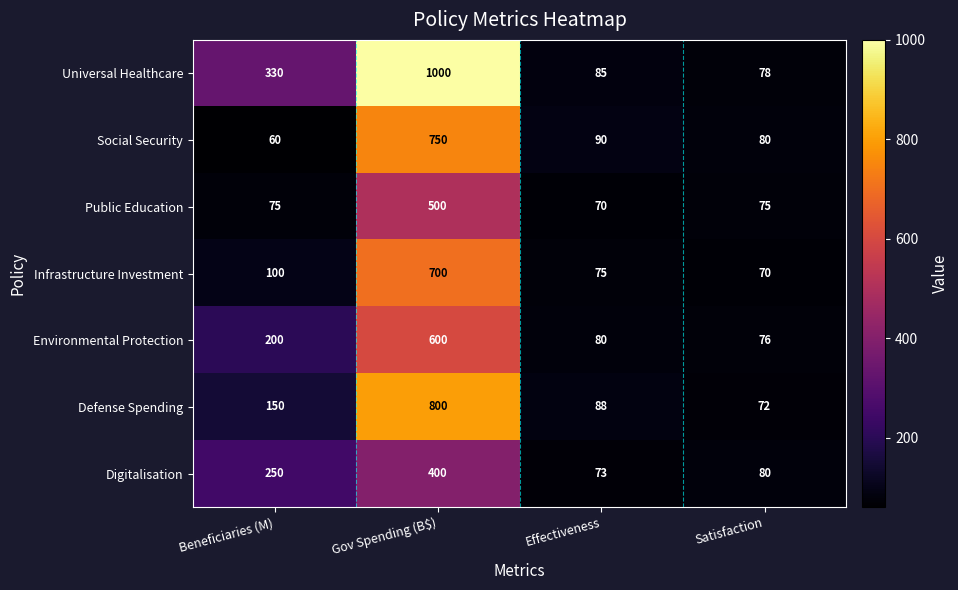

Between Beneficiaries (M) and Satisfaction, which series saw the biggest shift?

Universal Healthcare